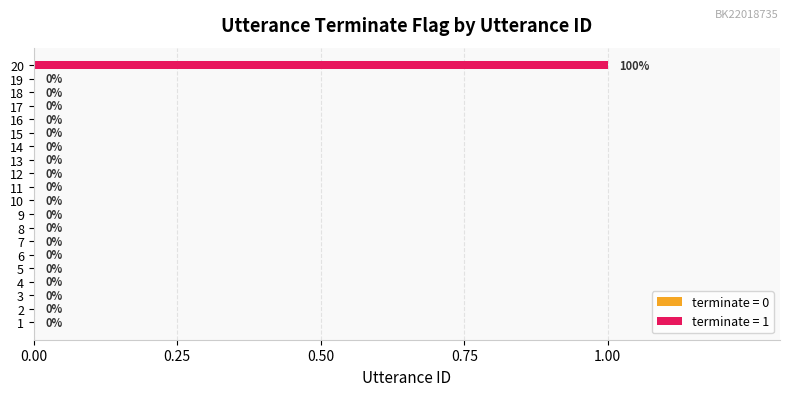

Reading top to bottom, list all the values displayed in this chart.

20=1	19=0	18=0	17=0	16=0	15=0	14=0	13=0	12=0	11=0	10=0	9=0	8=0	7=0	6=0	5=0	4=0	3=0	2=0	1=0